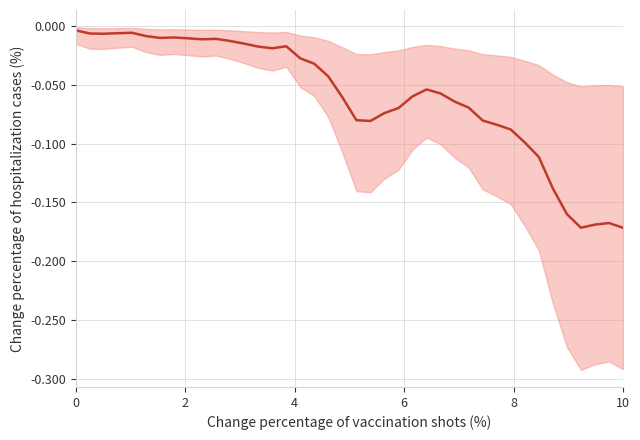

What is the average value?

-0.1